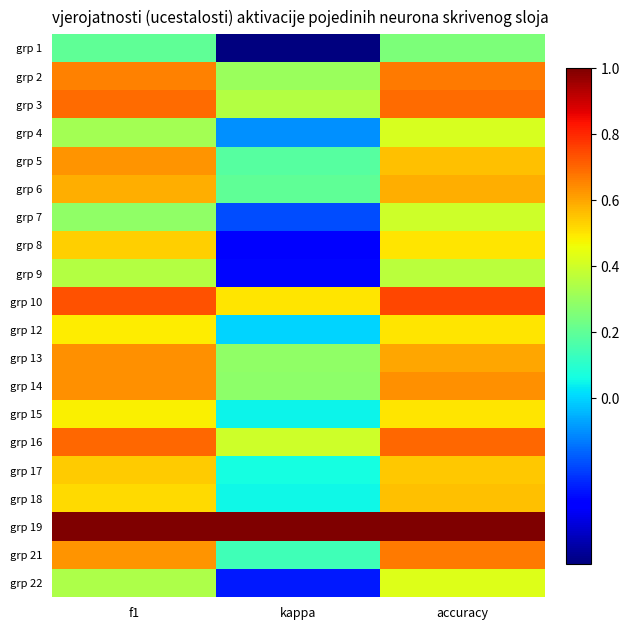

What is the maximum value shown in the chart?

1.0